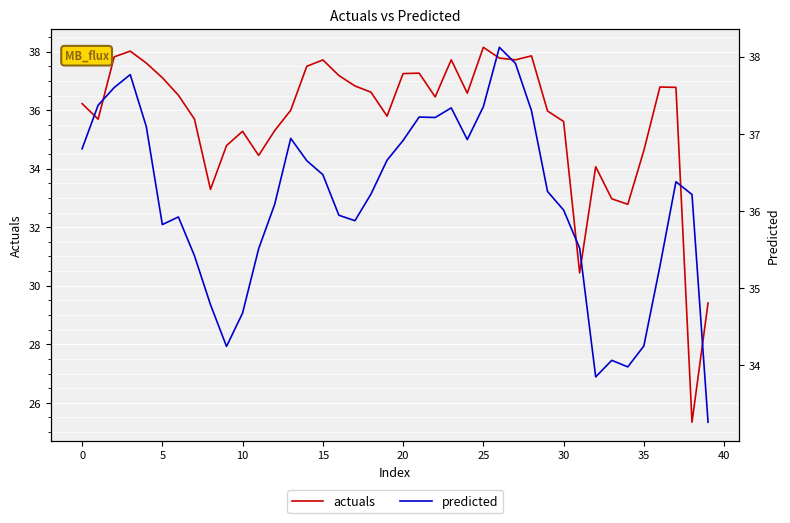

Which category has the lowest value in the predicted series?

39